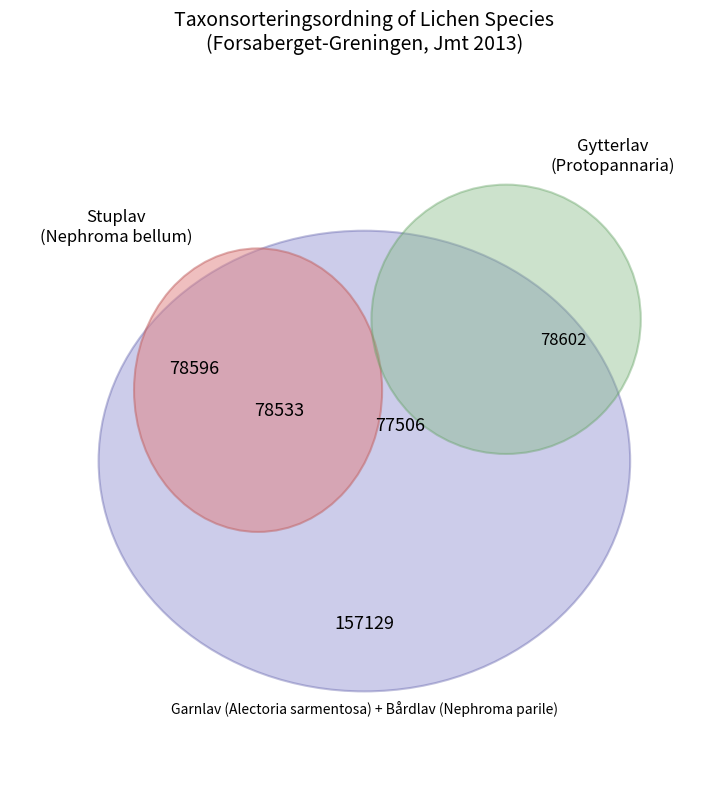

Between 66506229 and 66506228, which is larger?

66506229